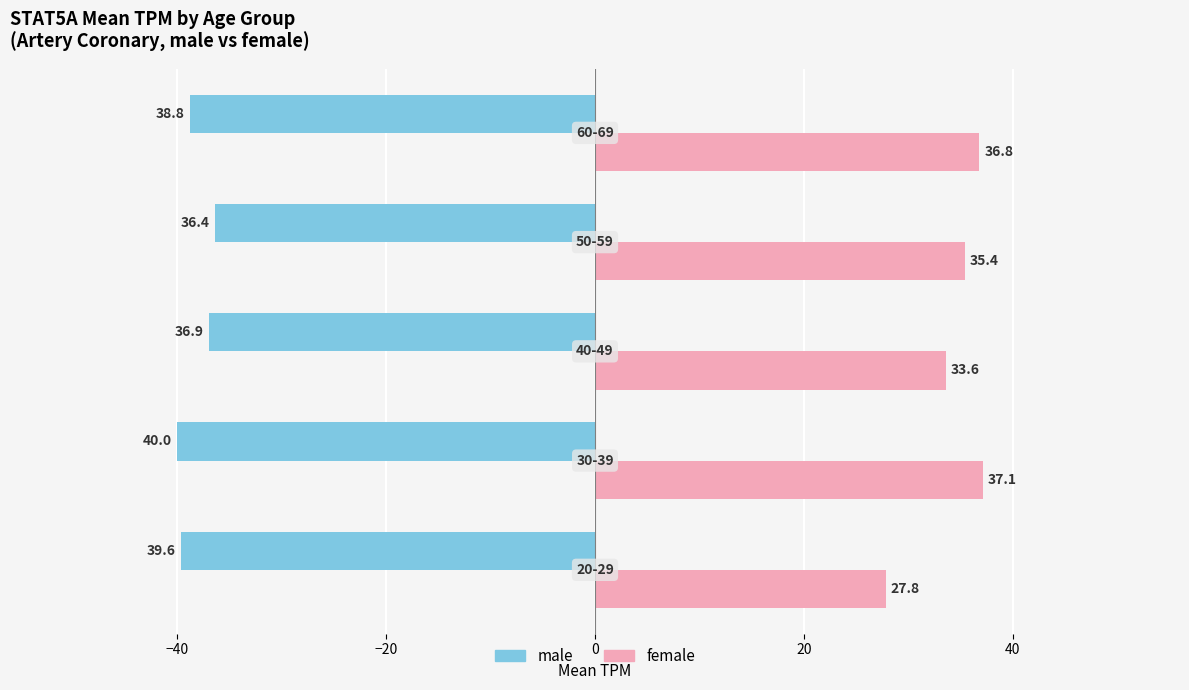

What is the difference between the second highest and second lowest values in the male series?

2.7